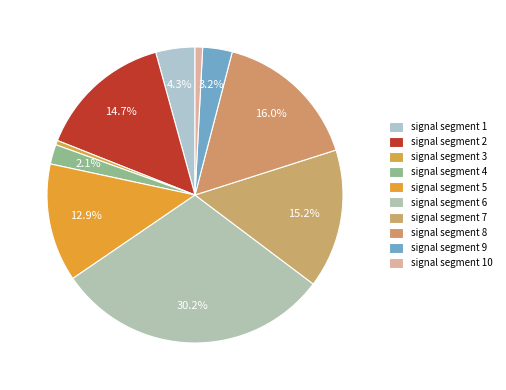

Which category has the smallest portion of the pie?

signal segment 3